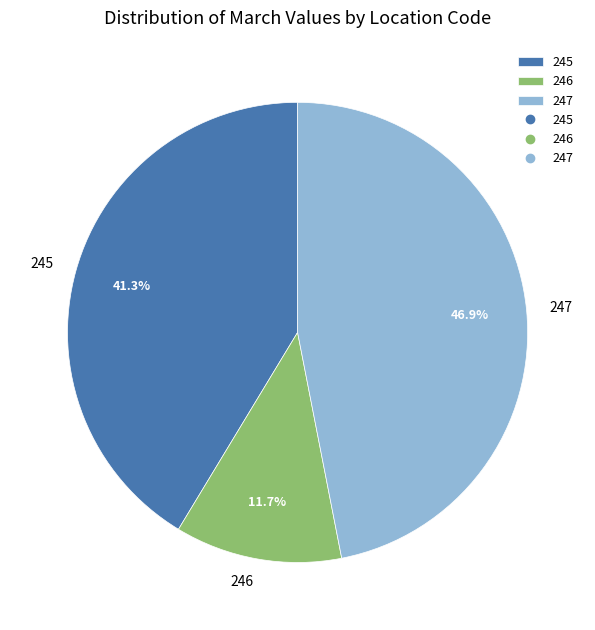

What percentage do 246 and 245 together represent?

53.1%